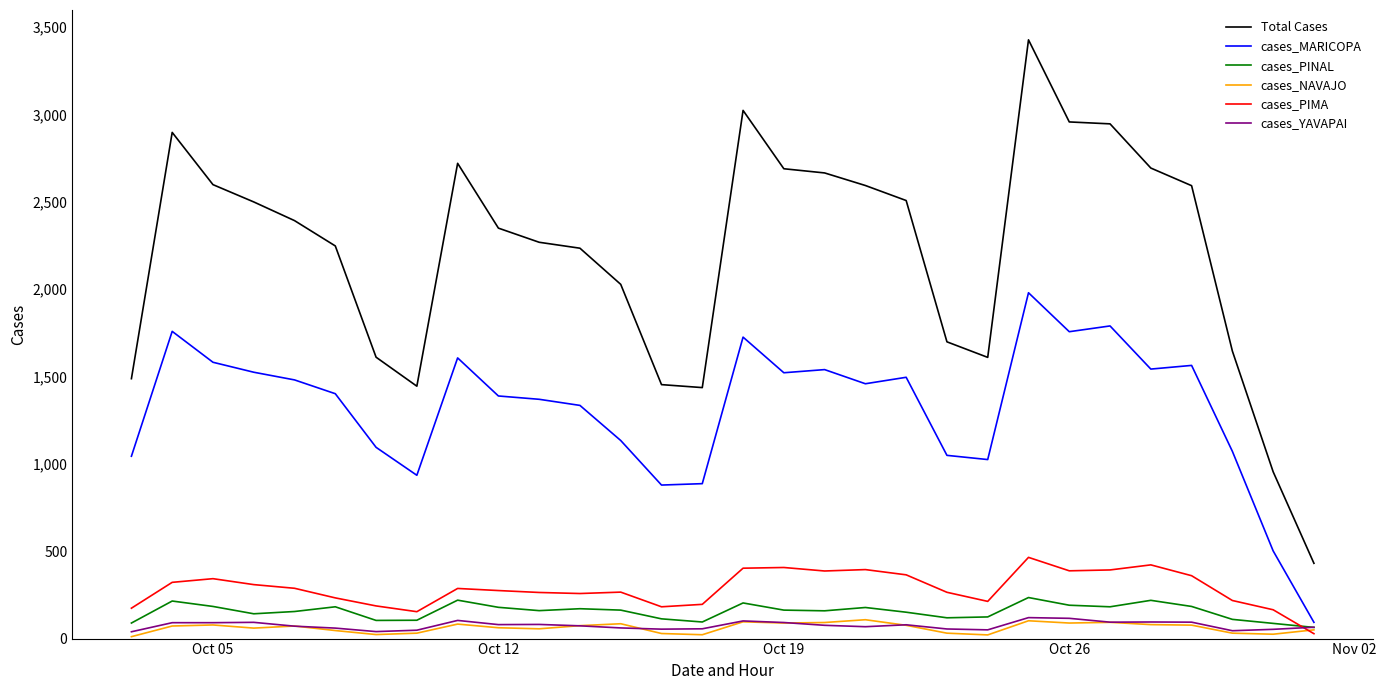

What is the difference between the maximum and second lowest values in the cases_PIMA series?

311